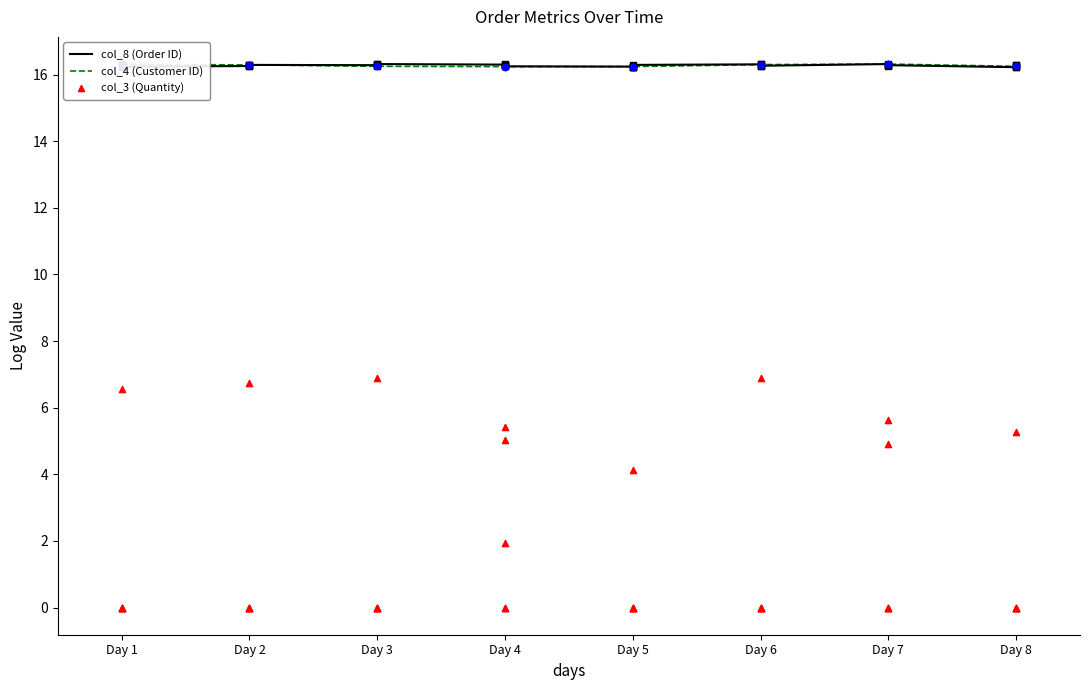

What is the total value across all series at Day 2?

39.2